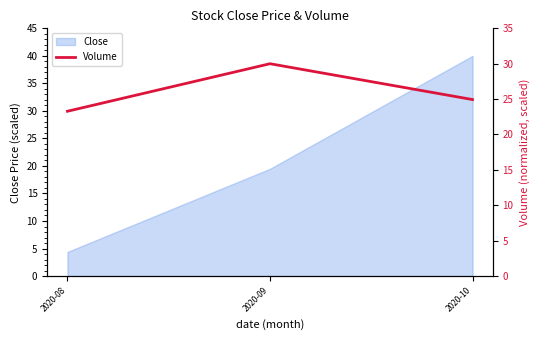

Between 2020-09 and 2020-08, which is larger?

2020-09